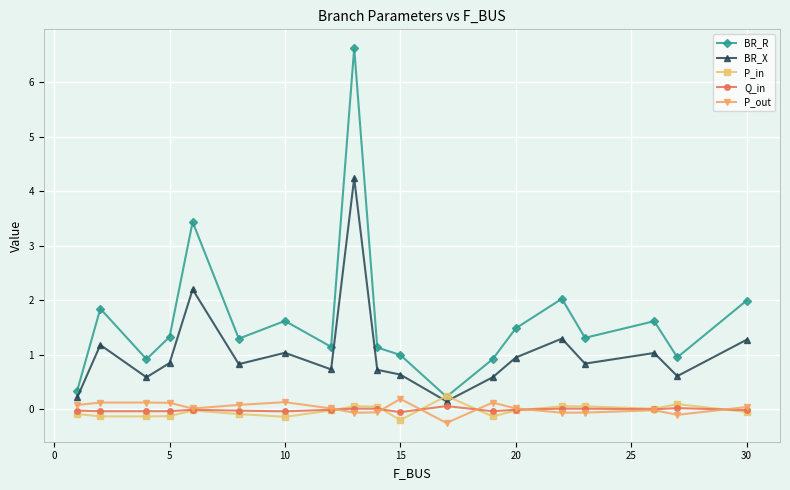

In Q_in, how many points are lower than both neighbors (excluding endpoints)?

5